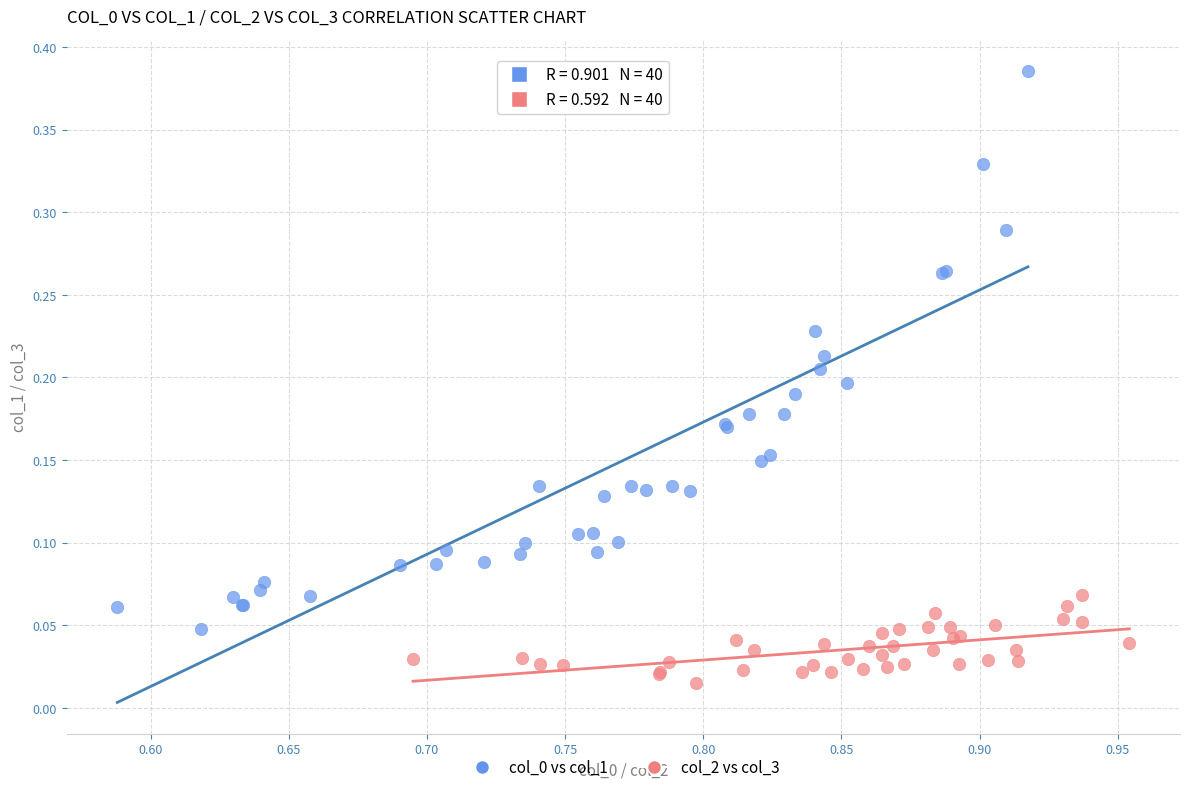

Which series reaches the minimum Y coordinate?

col_2 vs col_3